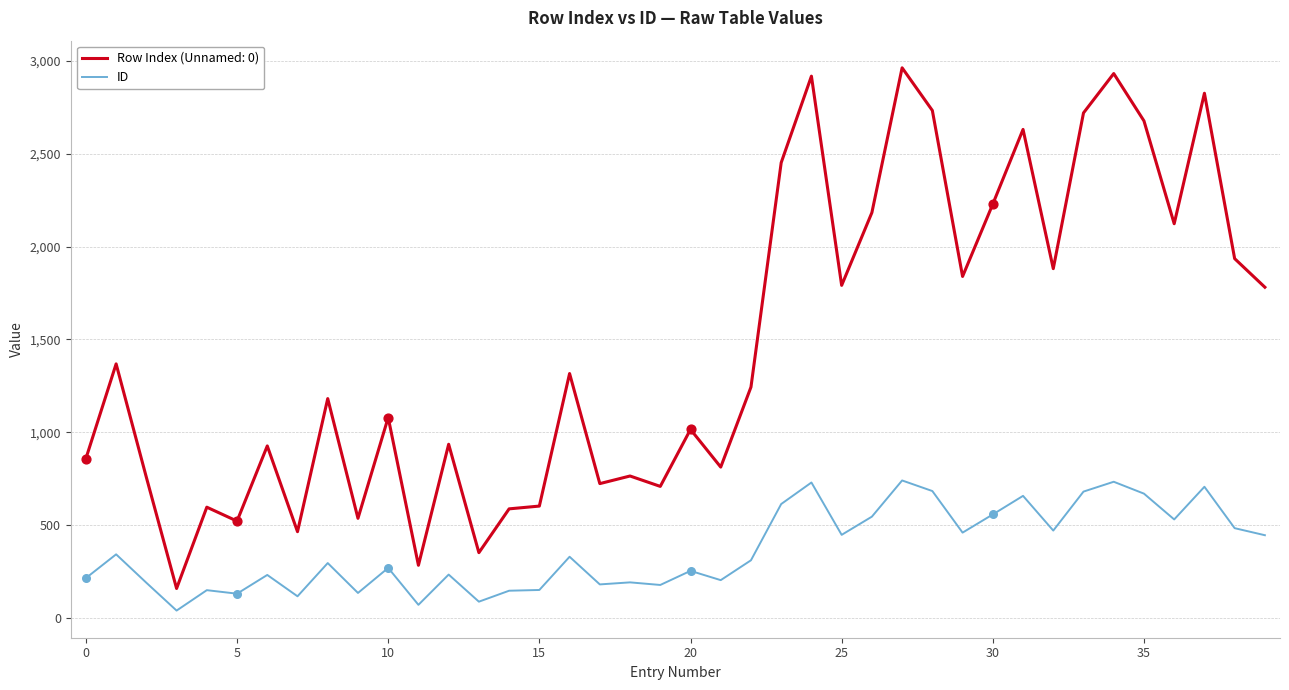

Which series has the largest range (max minus min)?

Row Index (Unnamed: 0)